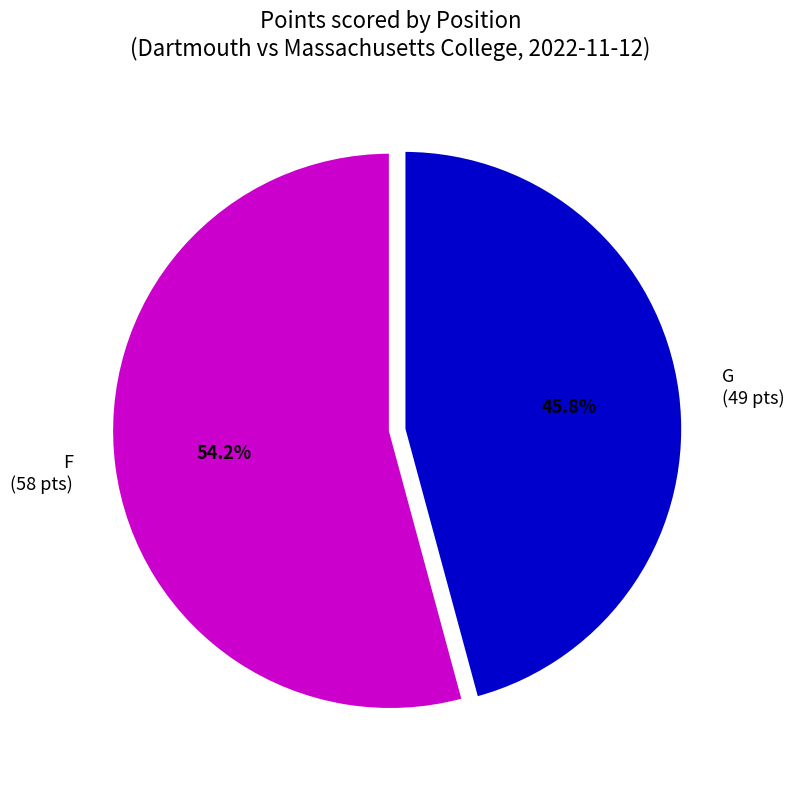

How much of the chart is everything except G?

53.8%